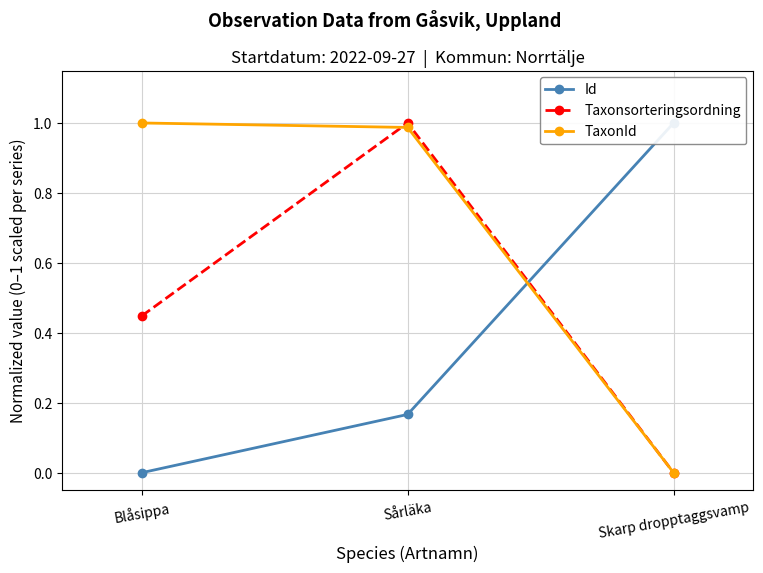

How many data points in TaxonId are above 0?

2